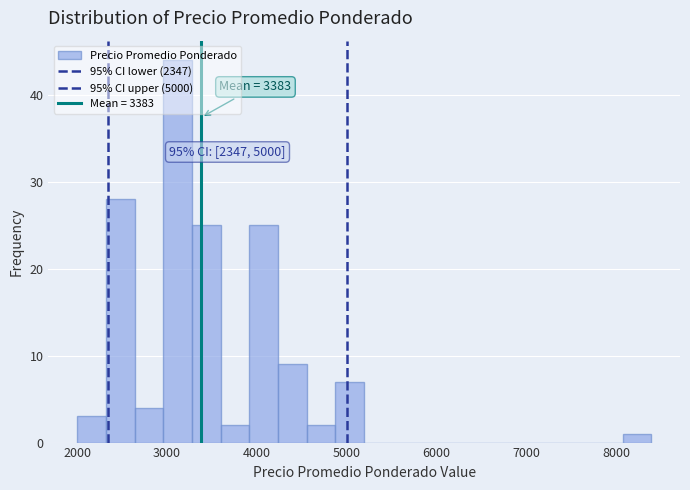

Around what value on the x-axis is the tallest bar? Give the approximate position of its centre, as read against the axis.

3100